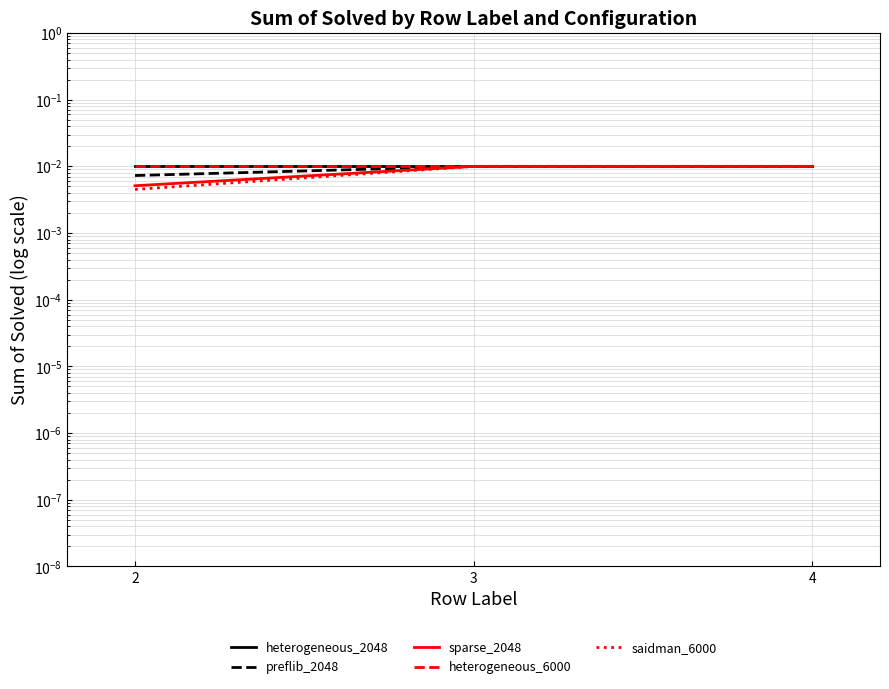

Which series has the largest total across all categories?

heterogeneous_2048